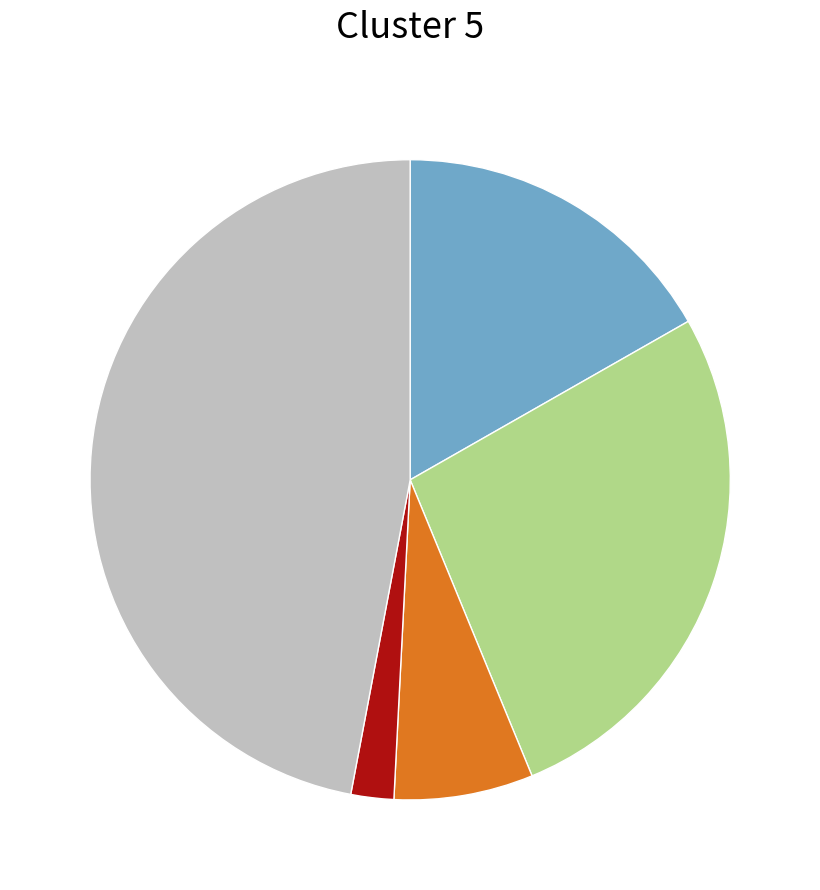

Is there a majority slice in this chart?

No